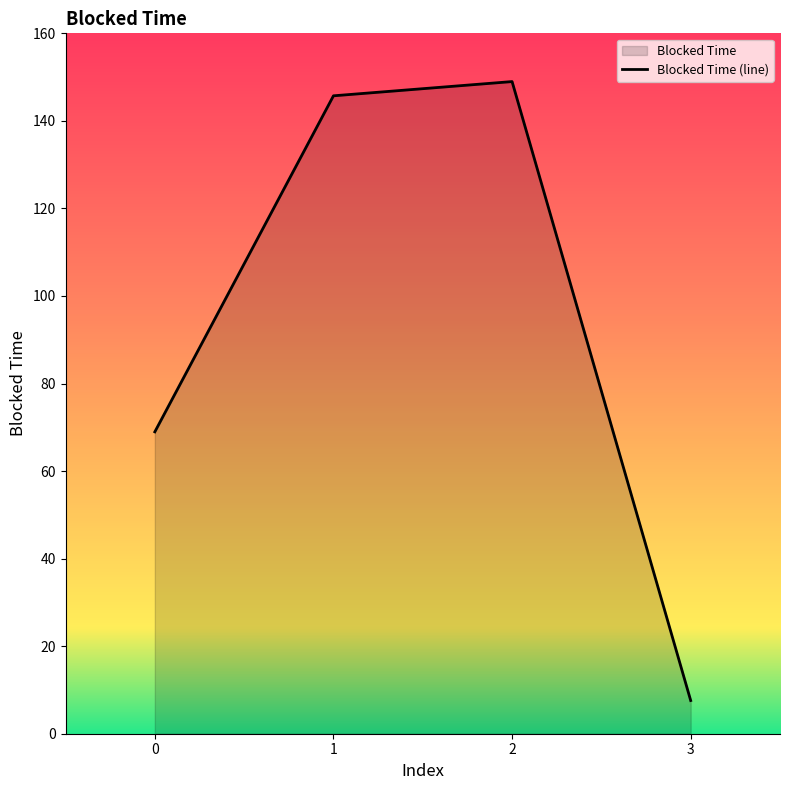

The chart shows a value of 7.6 at 3. True or false?

True